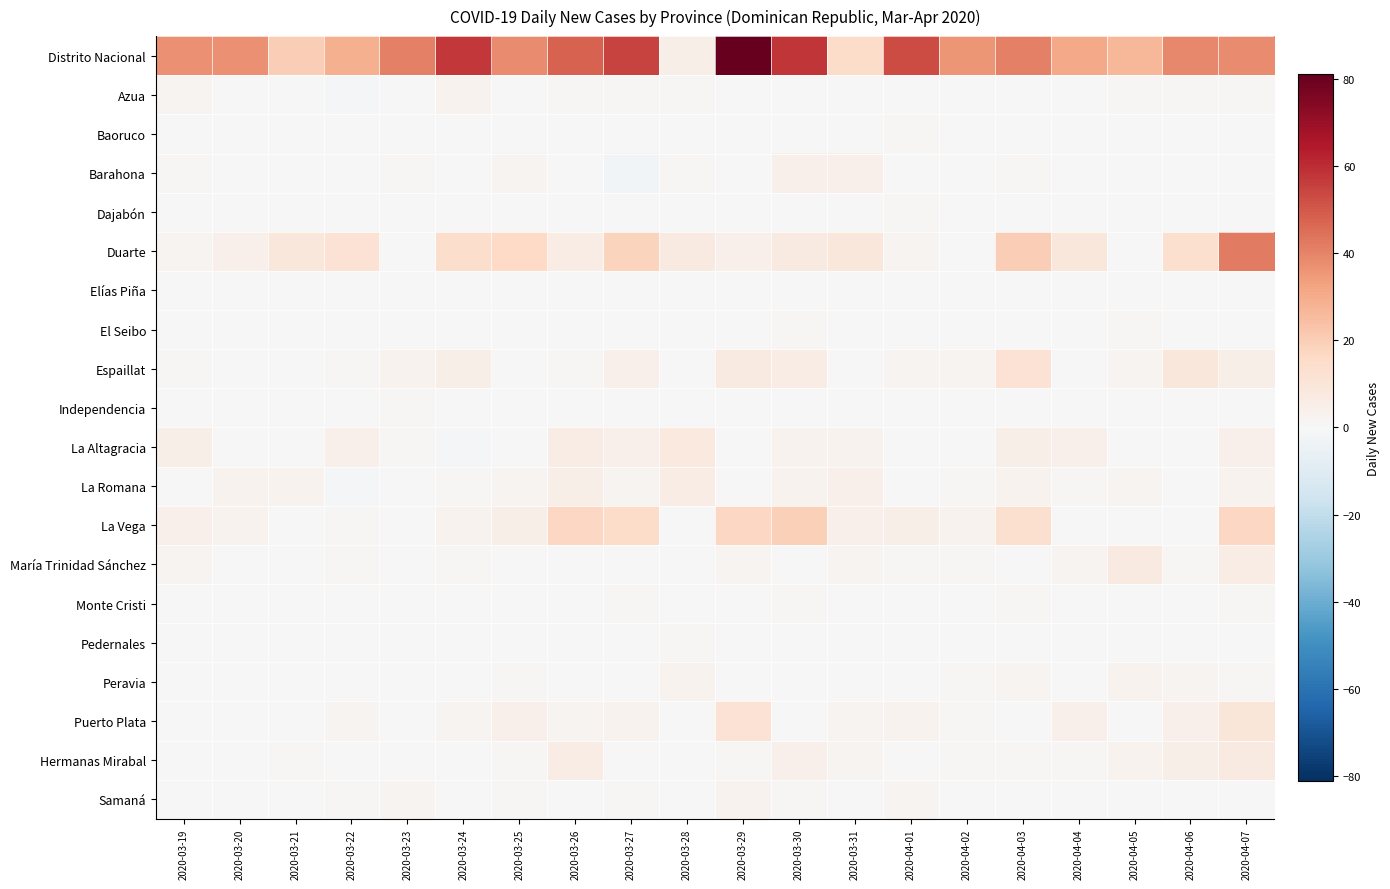

What is the greatest value displayed?

81